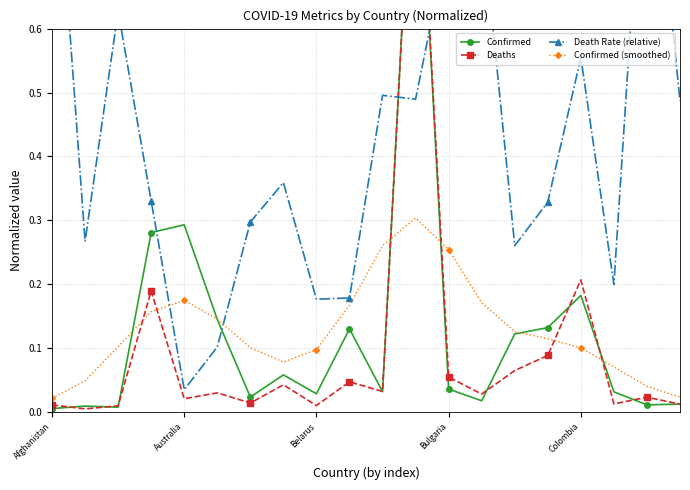

True or false: Confirmed and Death Rate (relative) cross at least once.

True